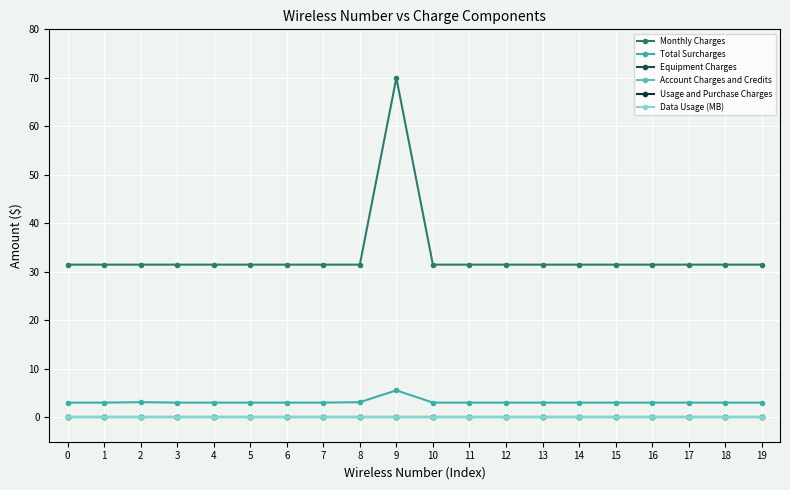

At how many categories does at least one series exceed 68?

1